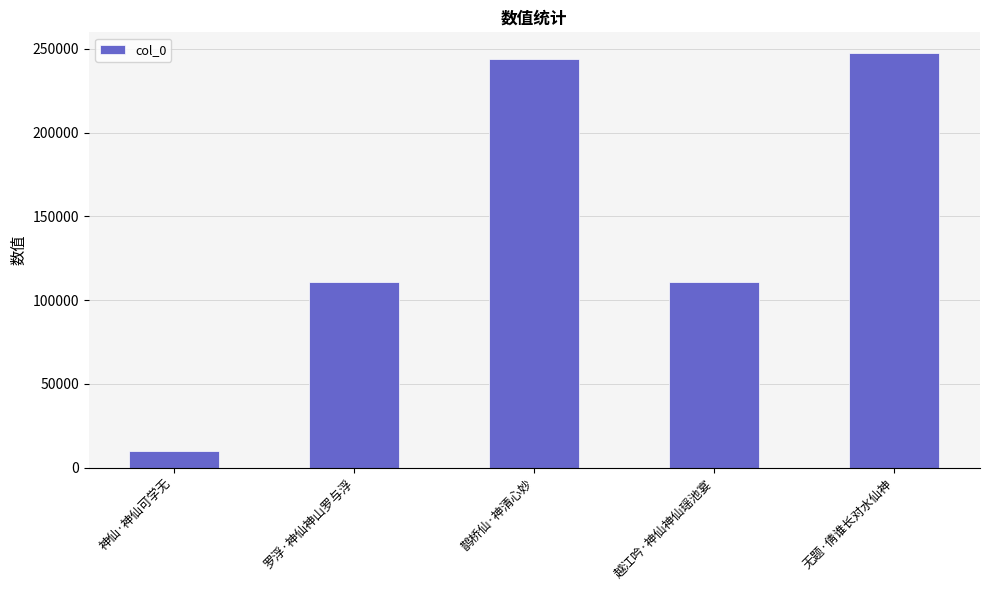

True or false: the data shows 10195 at 神仙·神仙可学无.

True